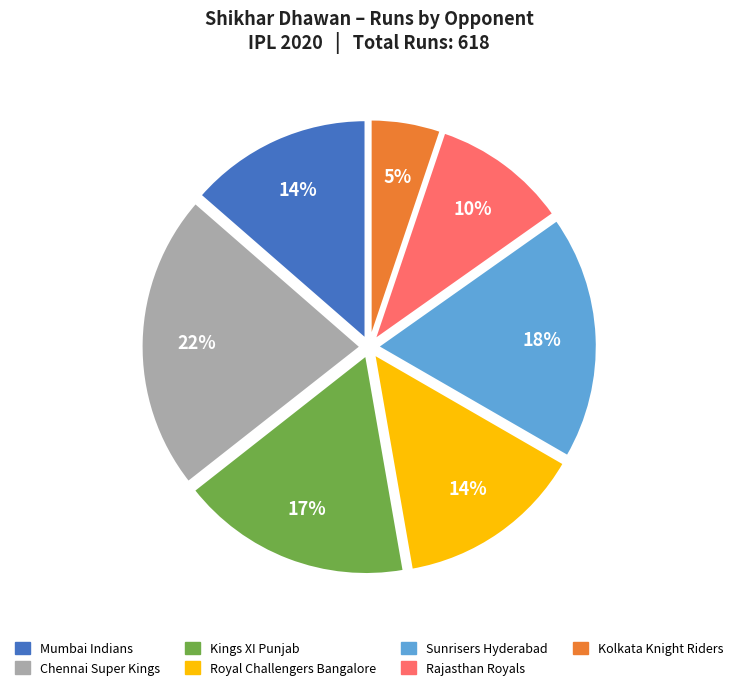

Does any single category account for the majority?

No